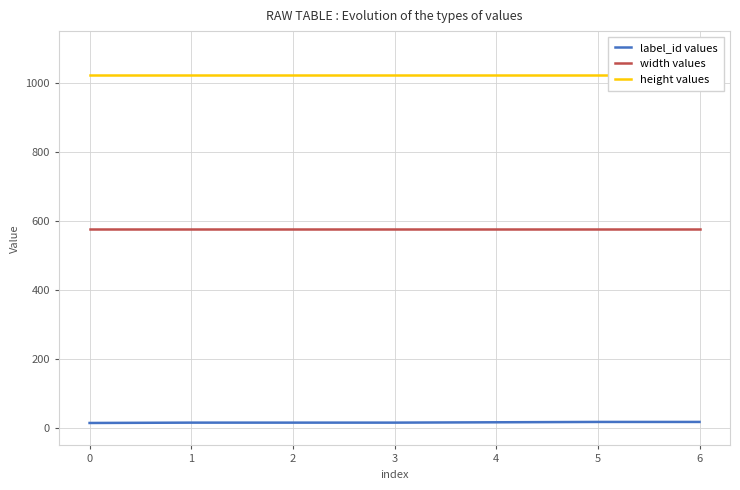

True or false: label_id values has more than 1 interior local peaks.

False